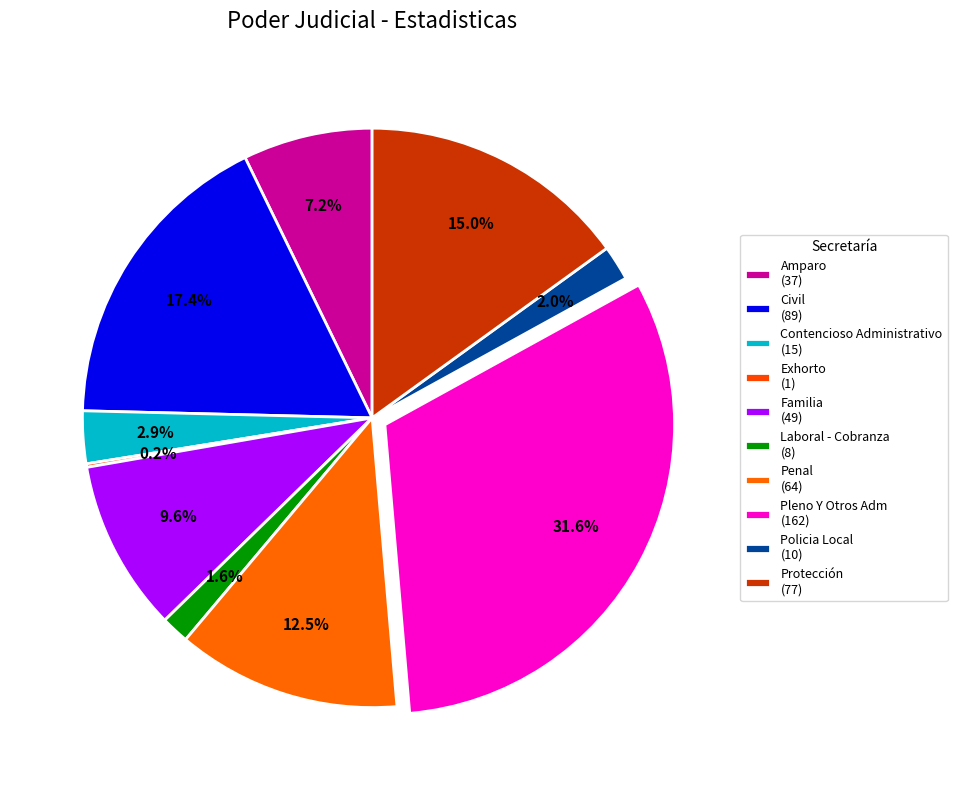

What is the change in value from Contencioso Administrativo to Laboral - Cobranza?

-7